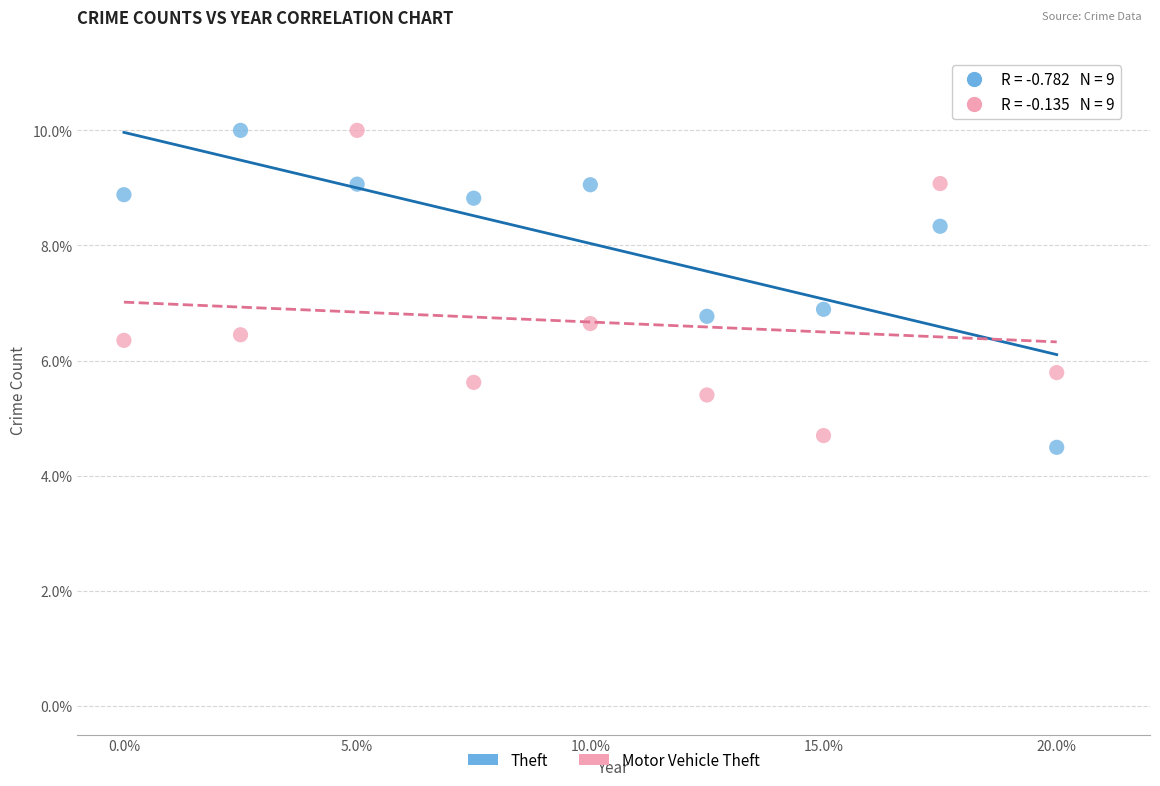

Across all data points, what is the range of Y values (max minus min)?

5.5